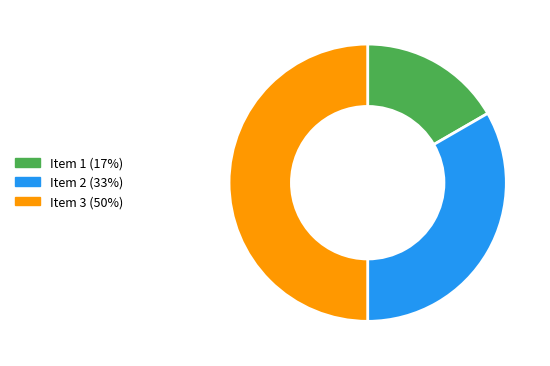

Do Item 1 (17%) and Item 3 (50%) together represent more than half of the pie?

Yes